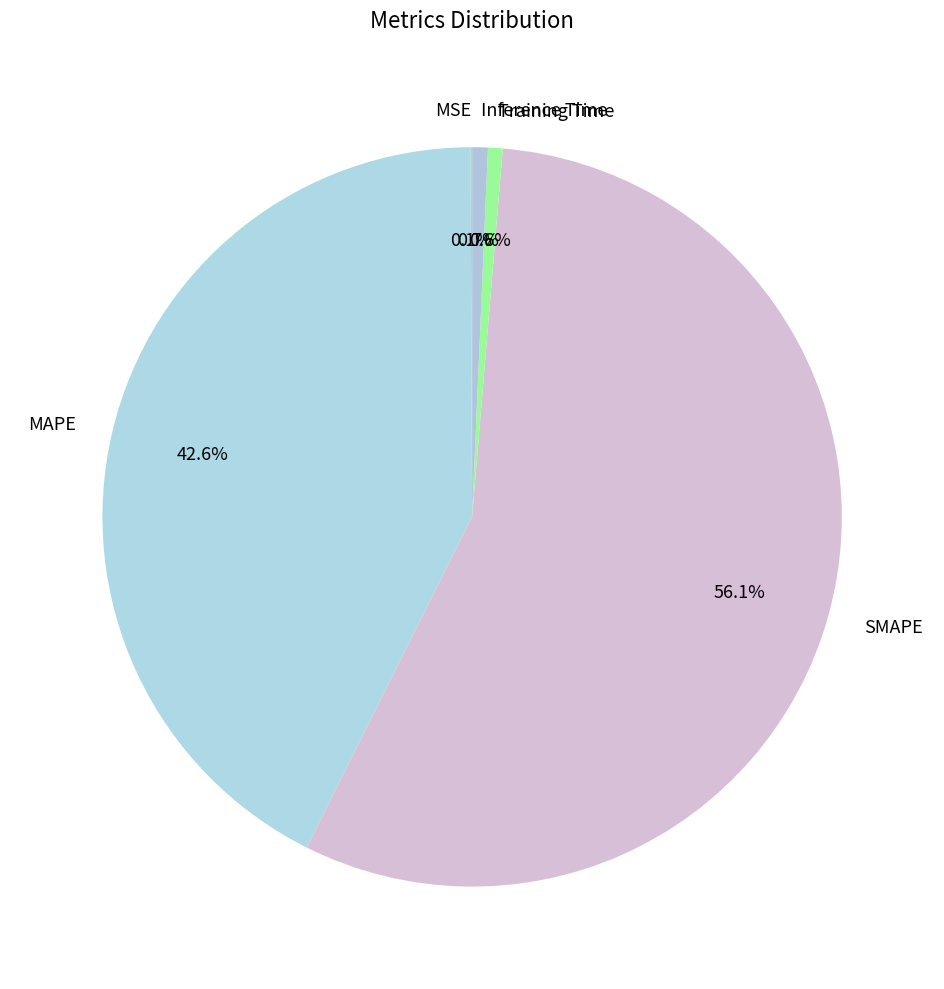

What is the largest slice in the pie chart?

SMAPE